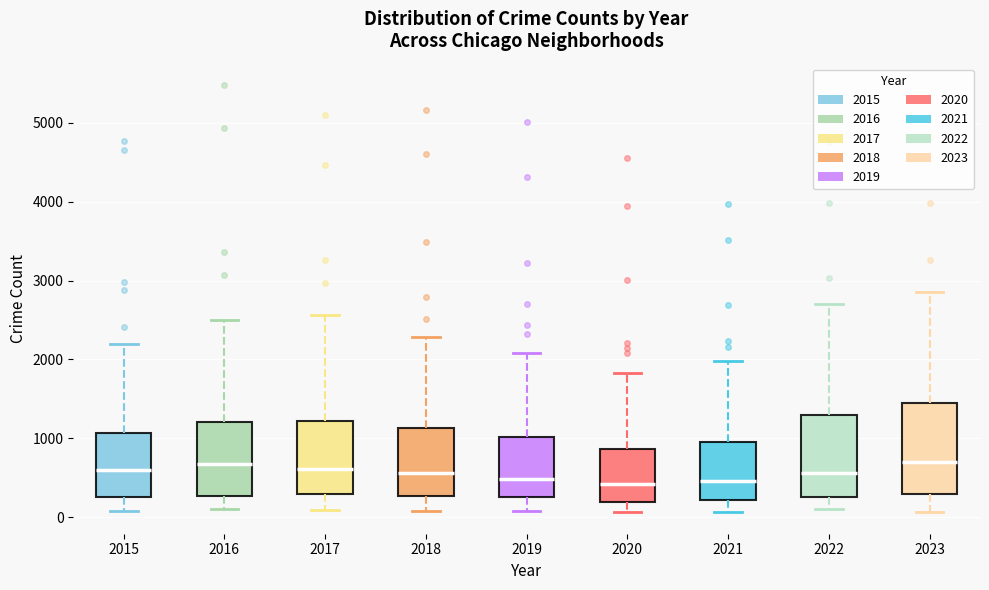

Which box is the tallest, from its lower edge to its upper edge?

2023